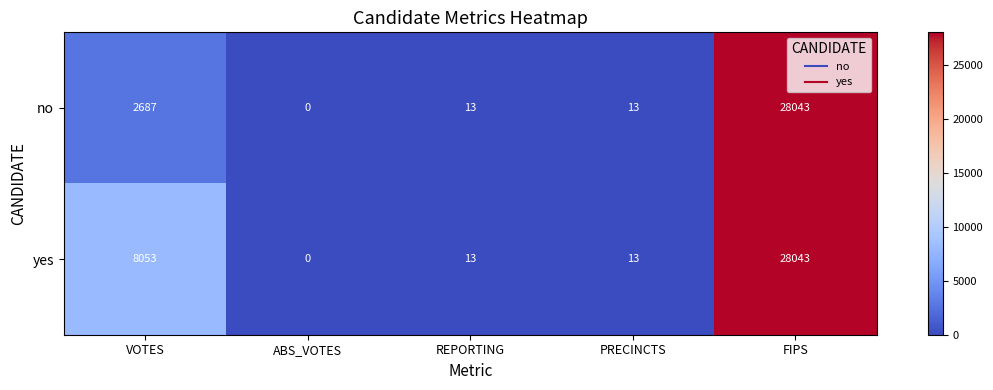

Where is no nearest to the value 14021?

VOTES